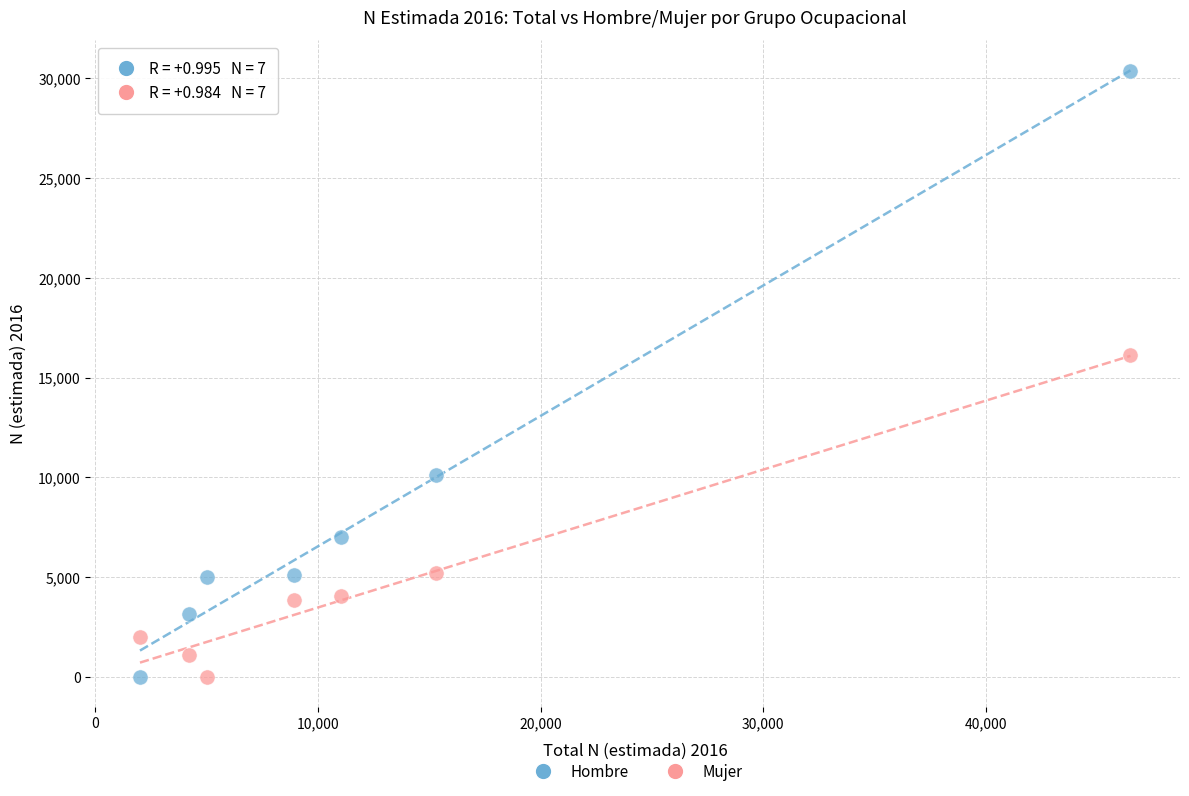

Which series reaches the maximum Y coordinate?

Hombre